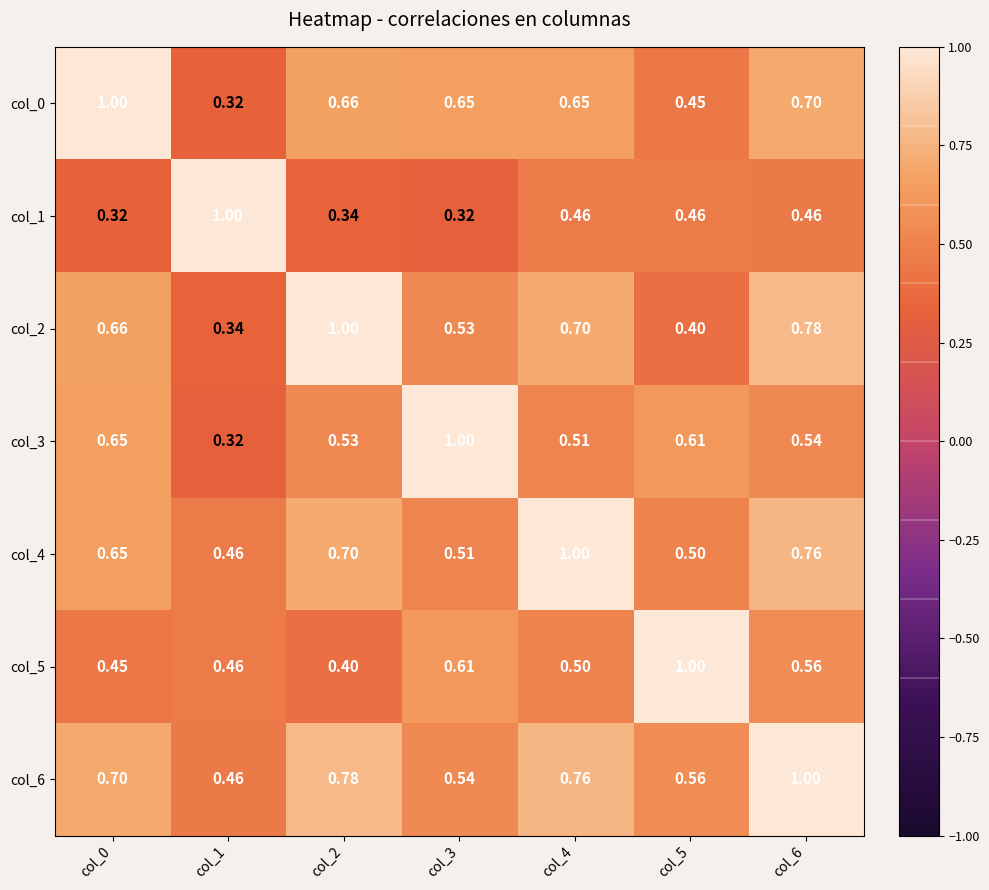

Is the value of col_1 at col_3 greater than the value of col_2 at col_0?

No